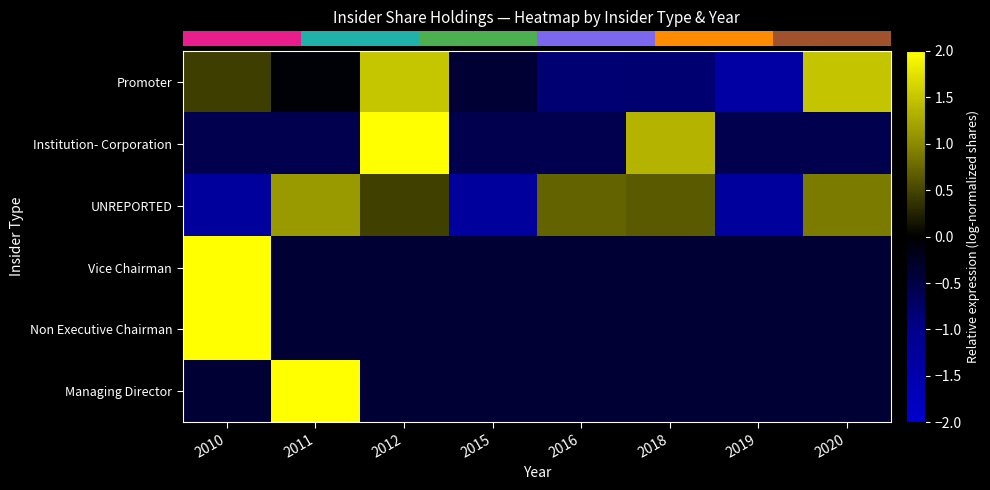

Which label corresponds to the smallest value in the chart?

2019